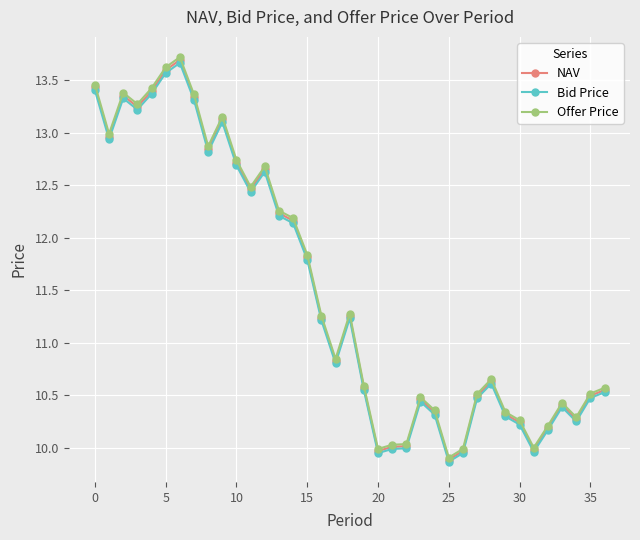

True or false: Offer Price has more than 0 interior local peaks.

True